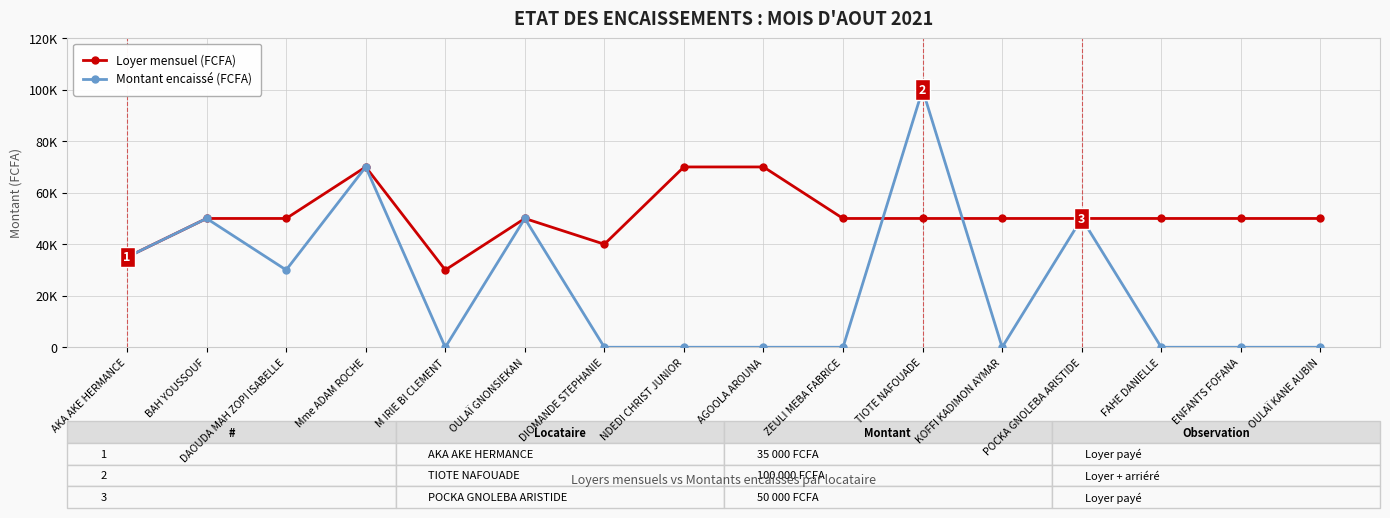

Does the chart have visible grid lines?

Yes